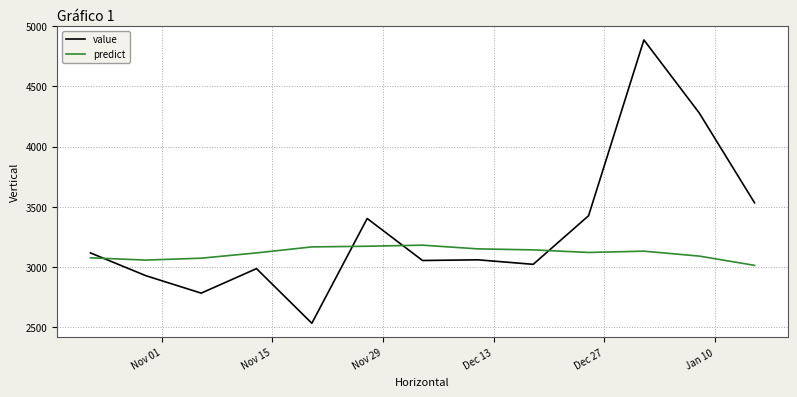

What is the difference between the maximum and minimum values in the predict series?

167.8